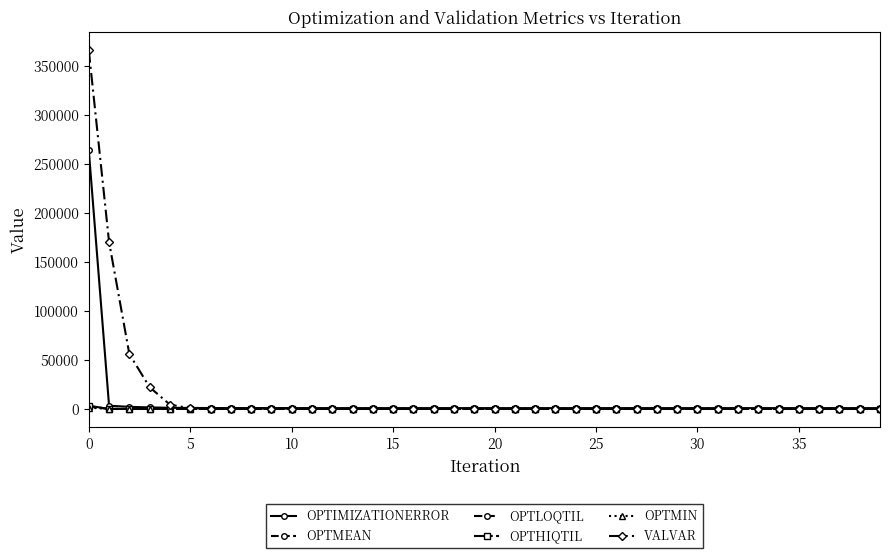

What is the minimum value for OPTHIQTIL?

5.8